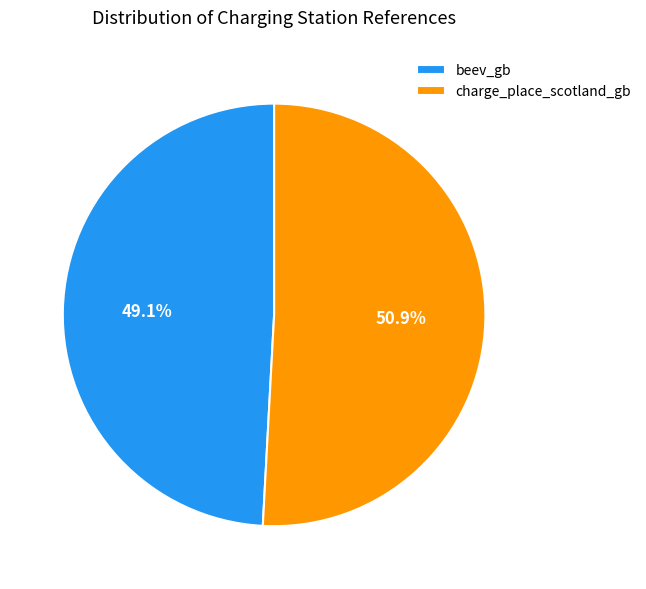

Which has a higher value, beev_gb or charge_place_scotland_gb?

charge_place_scotland_gb